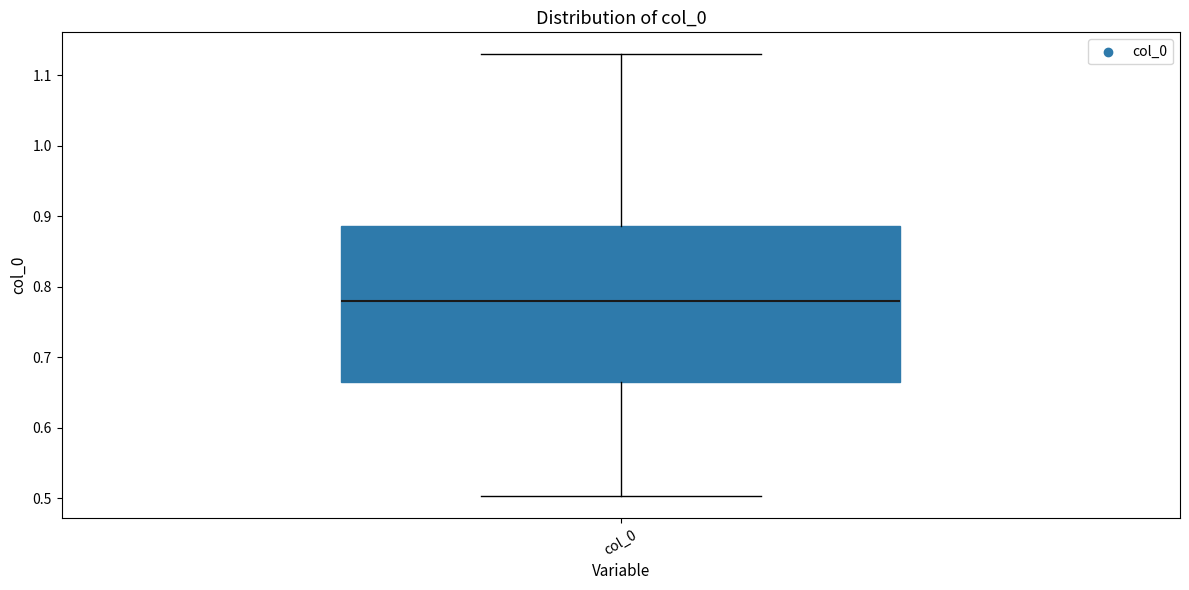

Transcribe this box plot: give where the median line is, the range the box spans, and where the two whiskers end, as read against the y-axis. The values are not printed on the chart, so give them approximately, as read against the axis.

median 0.78, box 0.67 to 0.89, whiskers 0.50 to 1.13